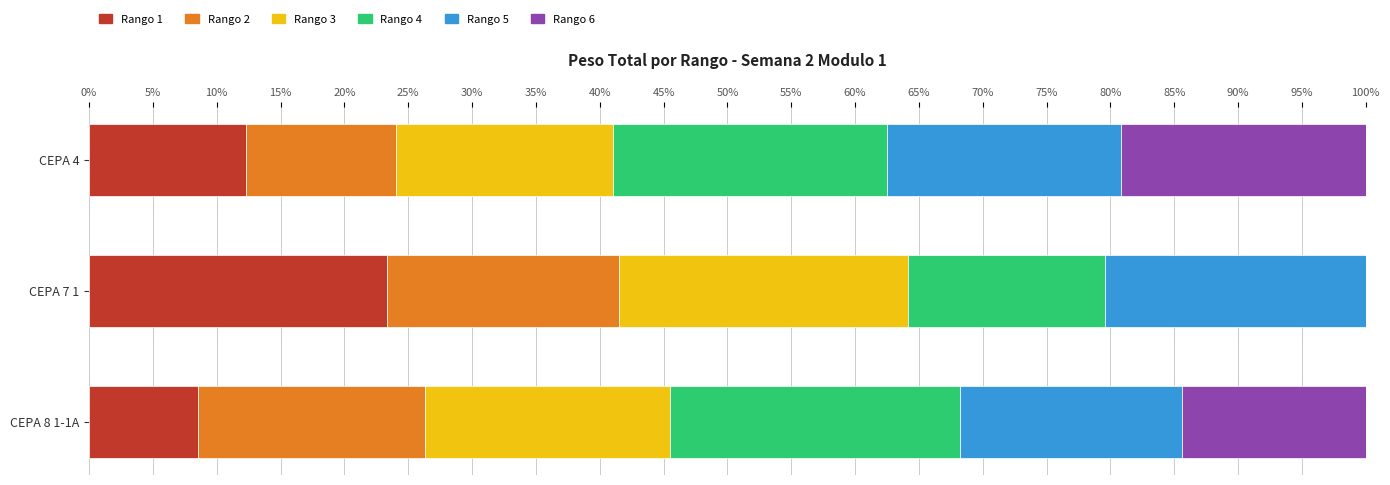

What is the total value across all series at CEPA 7 1?

100.0